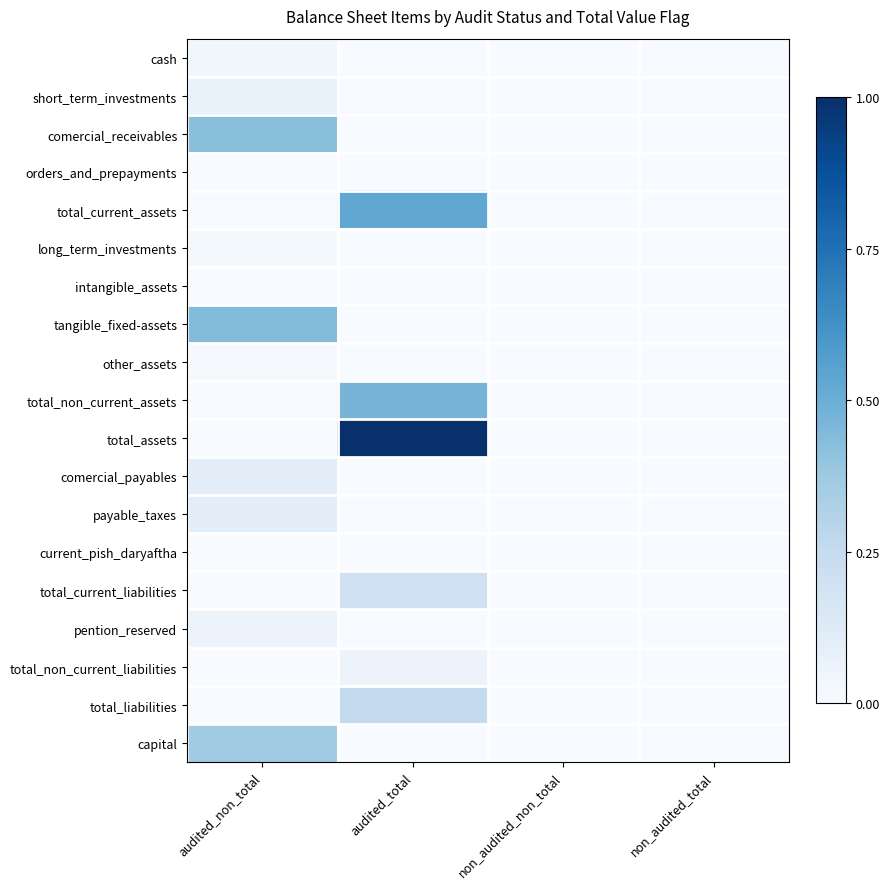

Which series changed the most between audited_total and non_audited_non_total?

total_assets